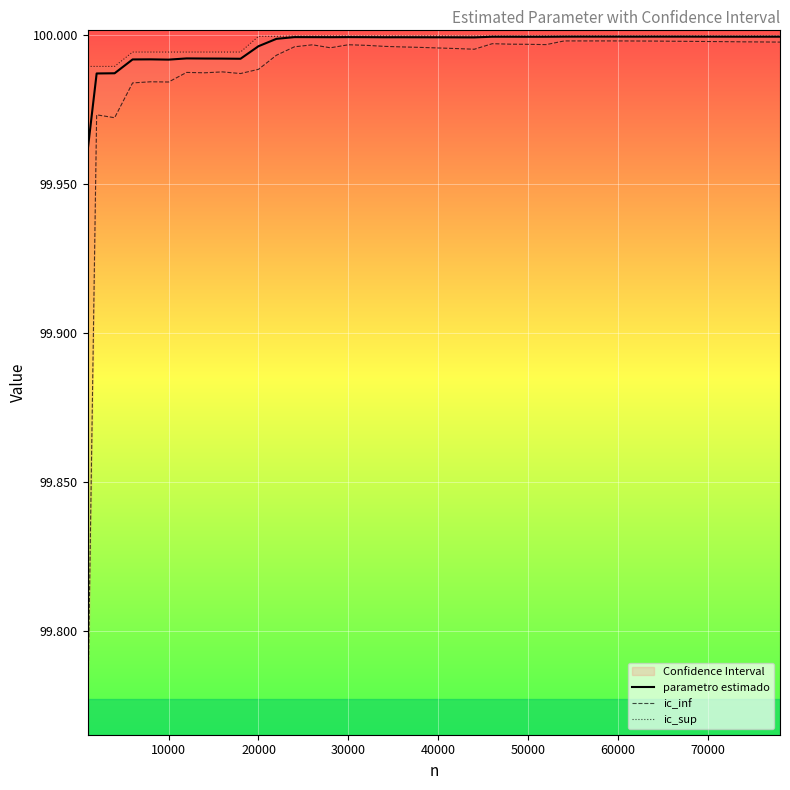

At how many categories does at least one series exceed 99?

40